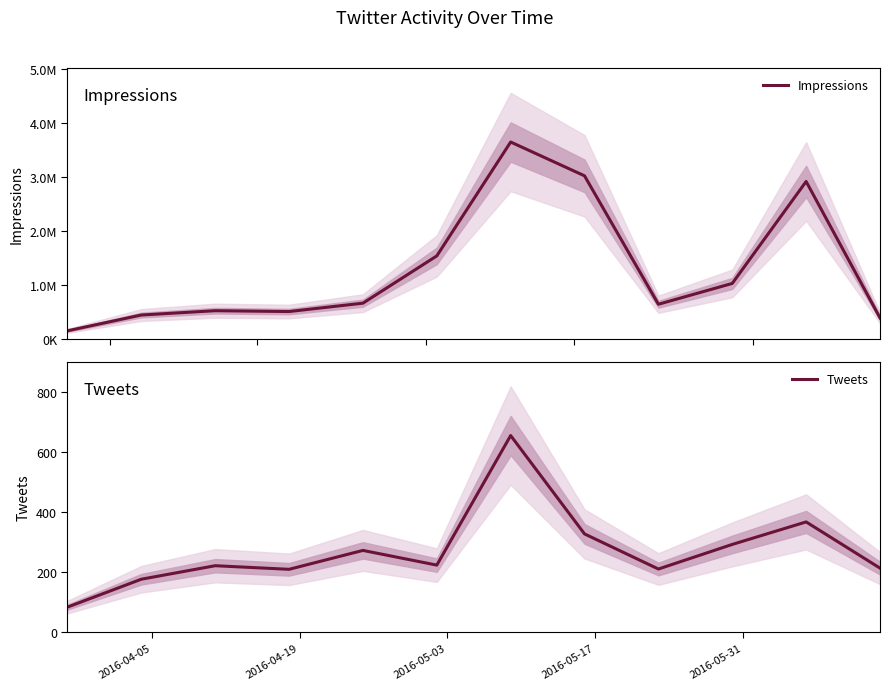

What is the maximum value for Tweets?

656